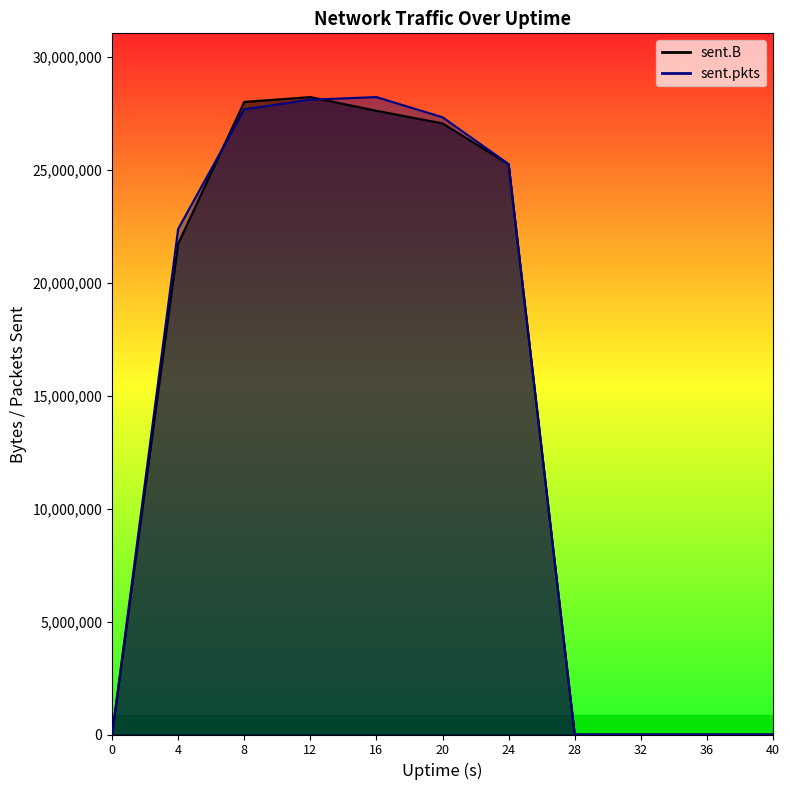

True or false: sent.B line has more than 2 interior local peaks.

False